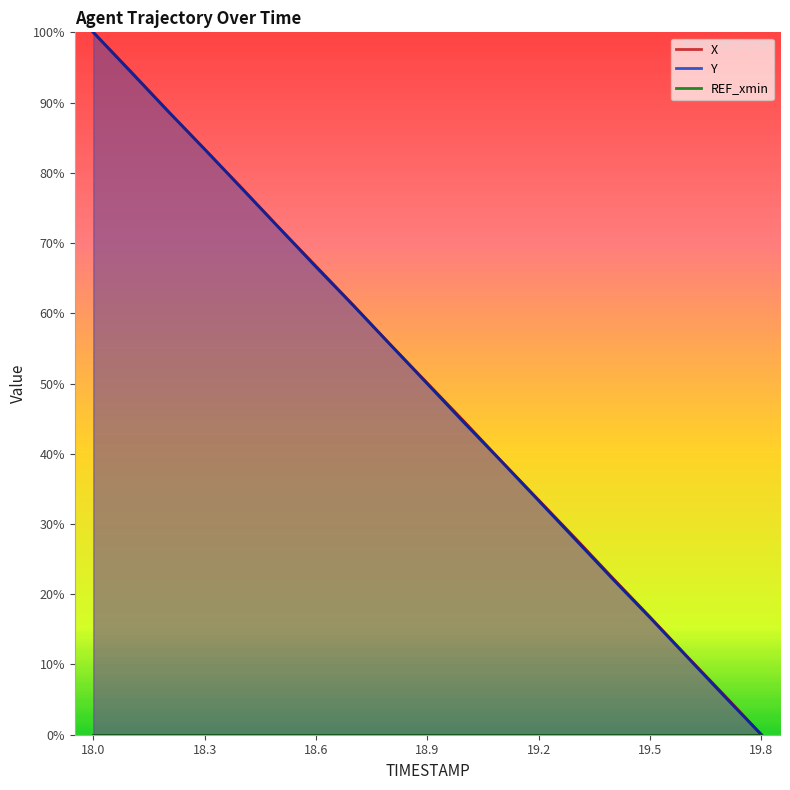

What is the sum of all X values?

950.8